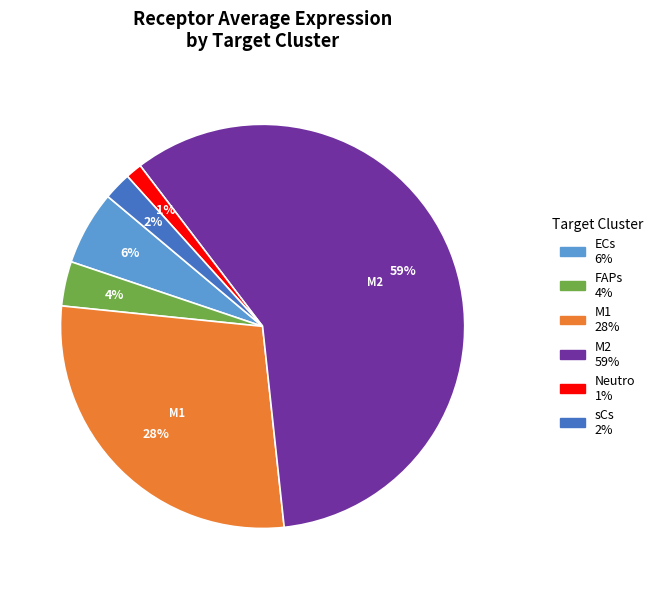

Rank the categories by value from lowest to highest.

Neutro, sCs, FAPs, ECs, M1, M2